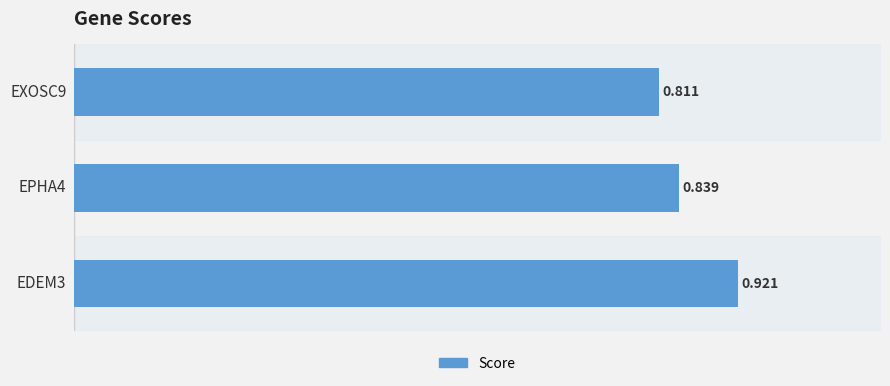

What is the difference between the maximum and minimum values?

0.1